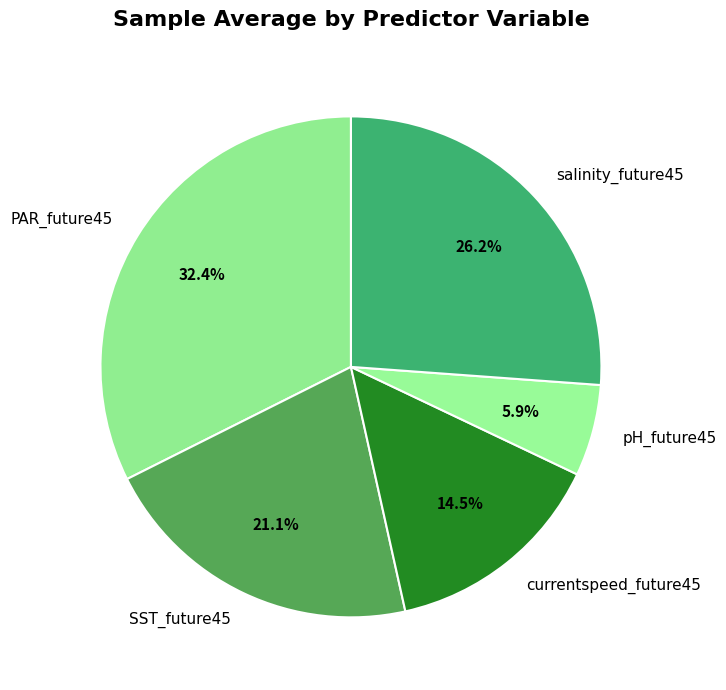

How many slices are in this pie chart?

5